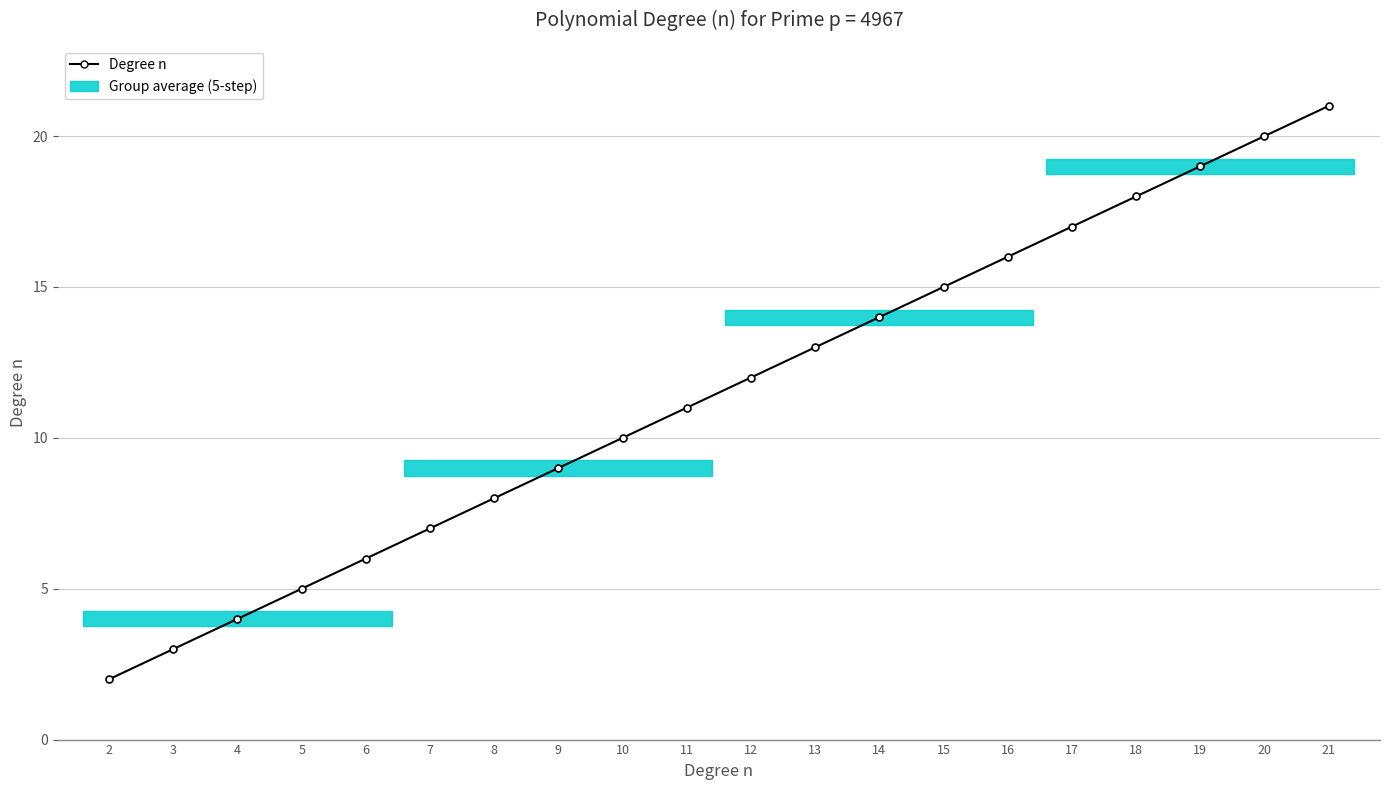

Is this an area chart (filled region under the line)?

No